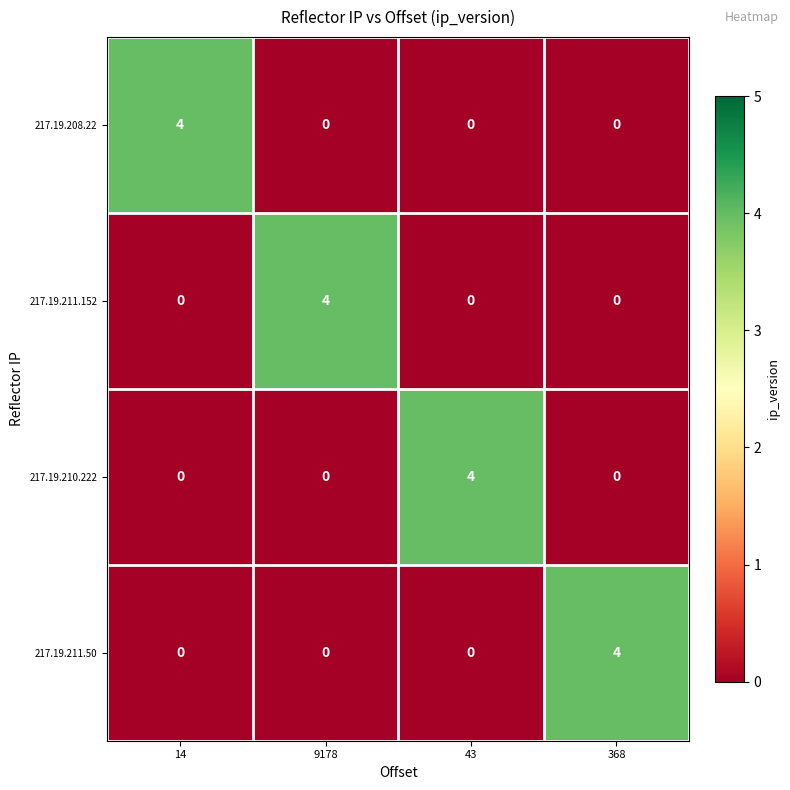

Is it true that 217.19.210.222 equals -2 at 368?

False